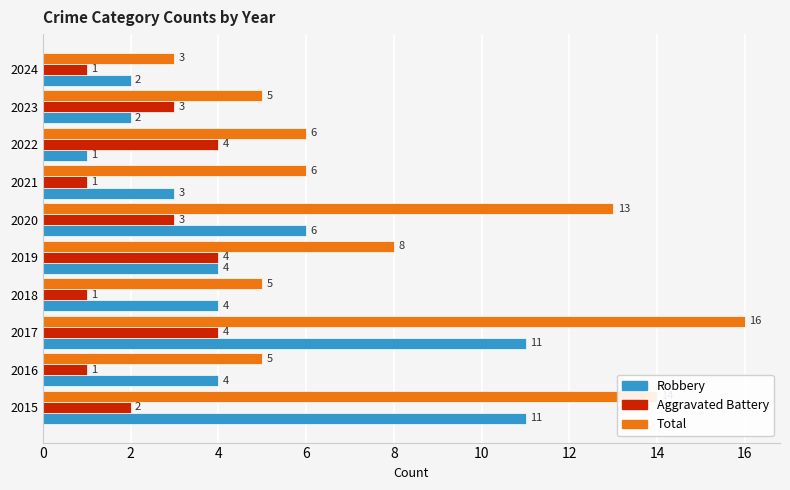

What is the maximum value for Total?

16